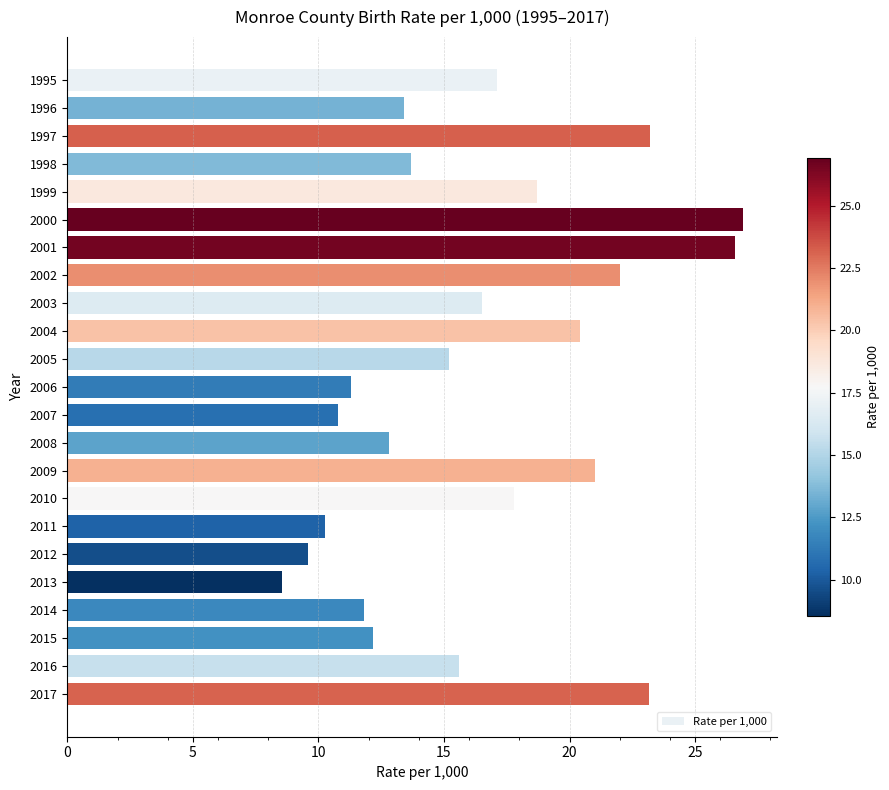

What is the value of the 21st bar from the top?

12.2